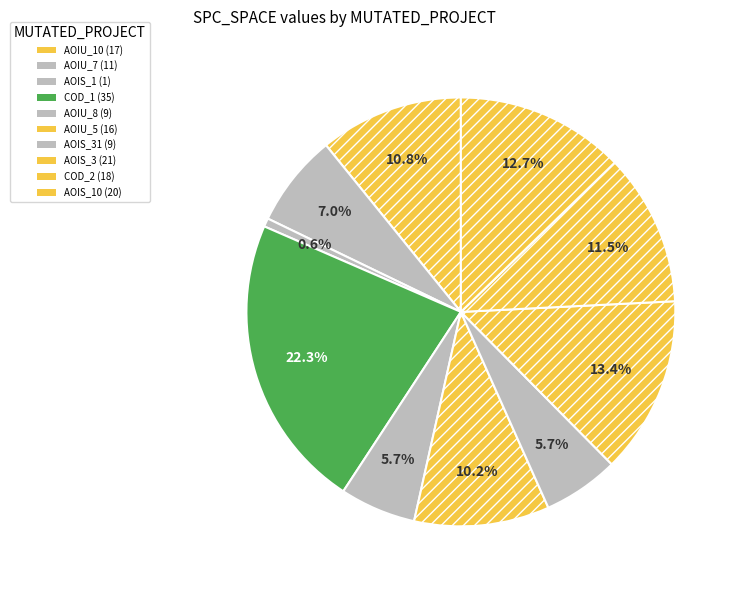

How many segments does this pie chart have?

10